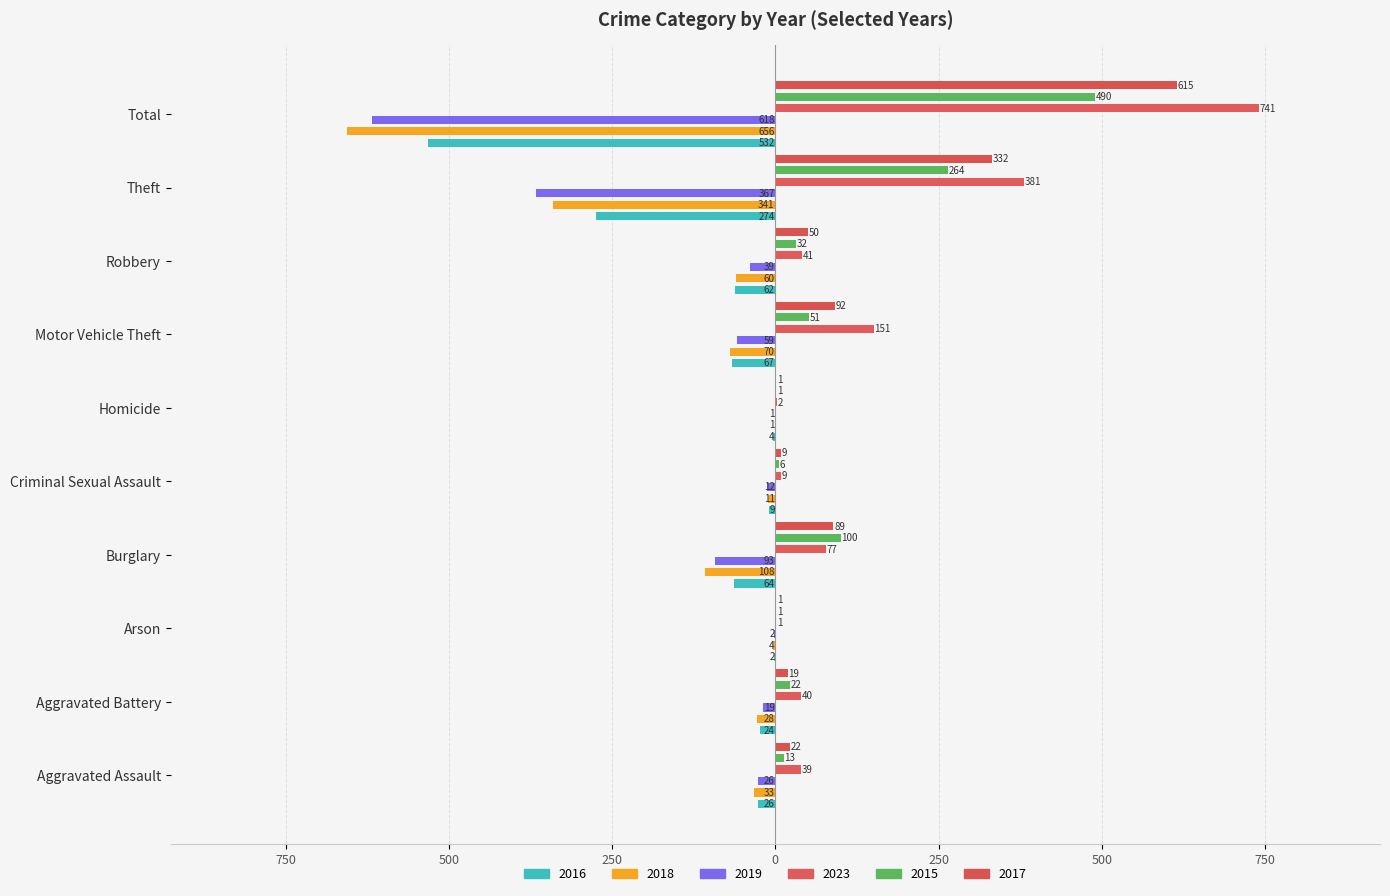

Is the value of 2018 at Homicide greater than the value of 2023 at Burglary?

No